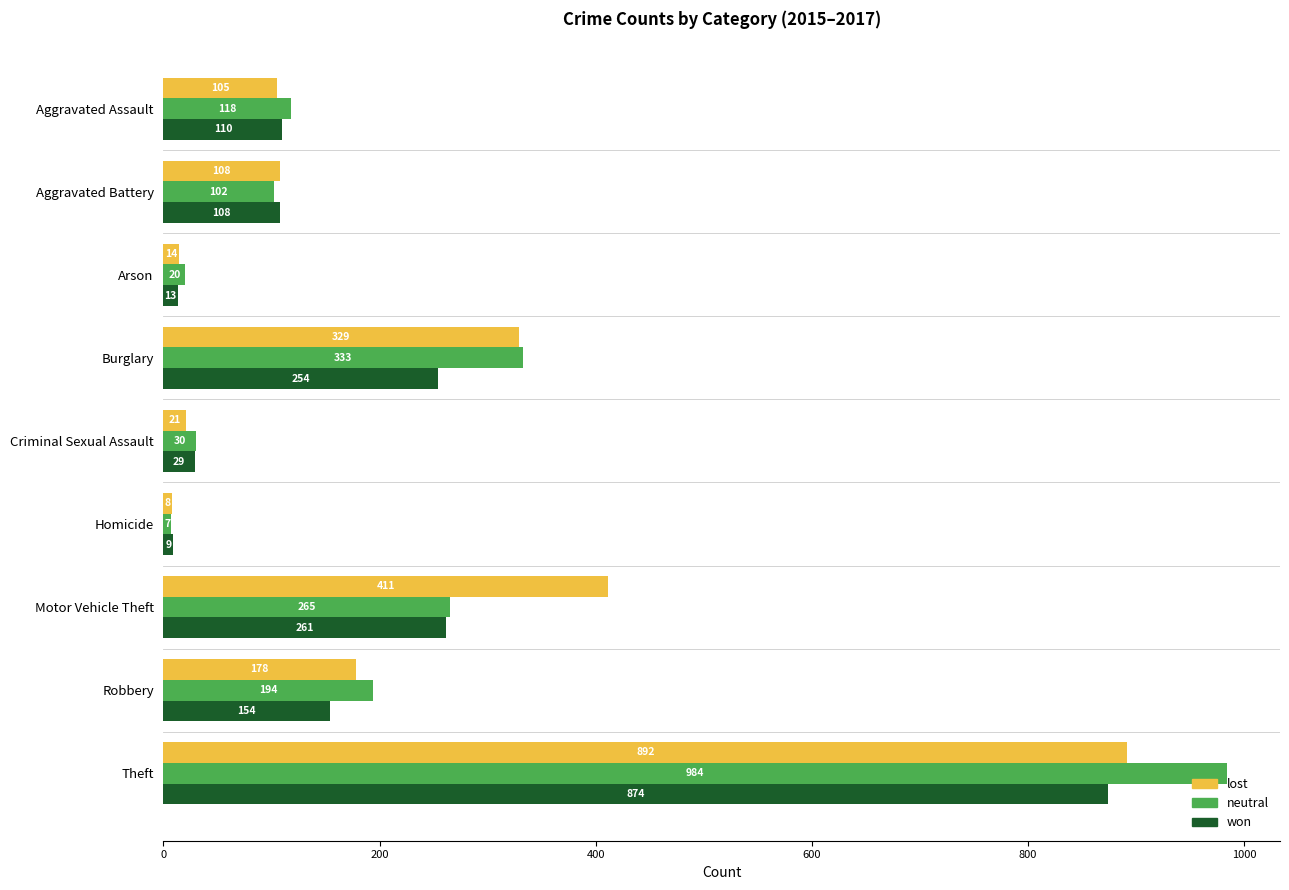

What are all the series names shown in the legend?

lost, neutral, won